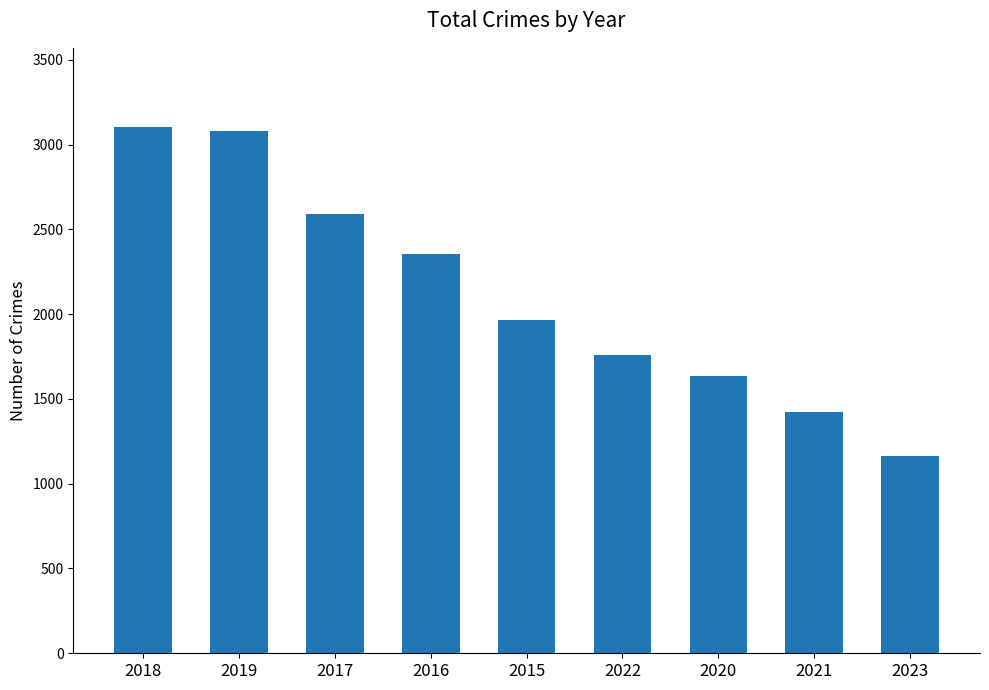

What is the change in value from 2016 to 2023?

-1187